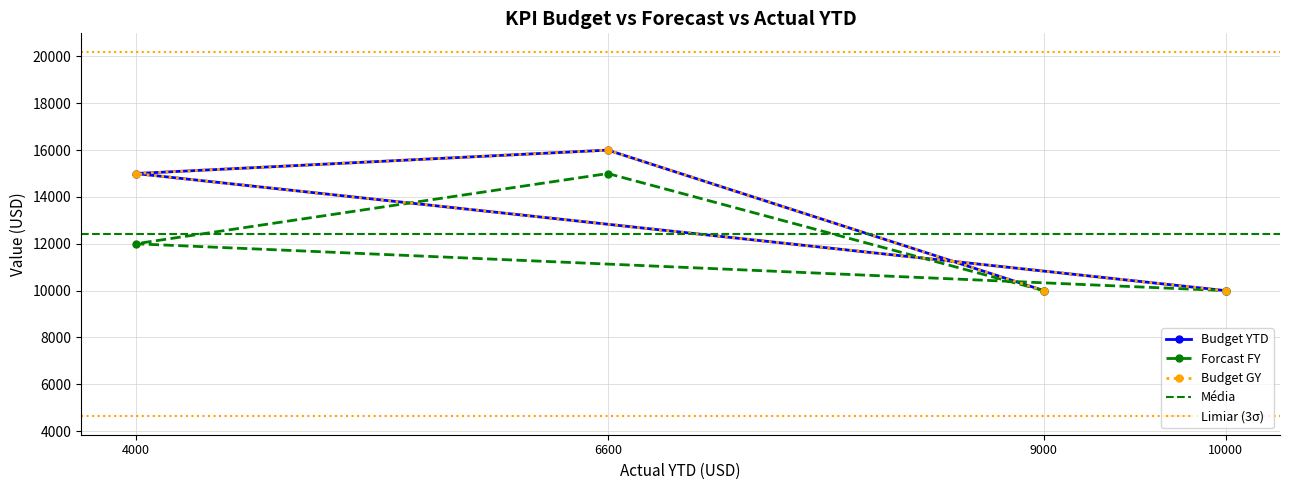

True or false: Forcast FY and Budget GY intersect in this chart.

False